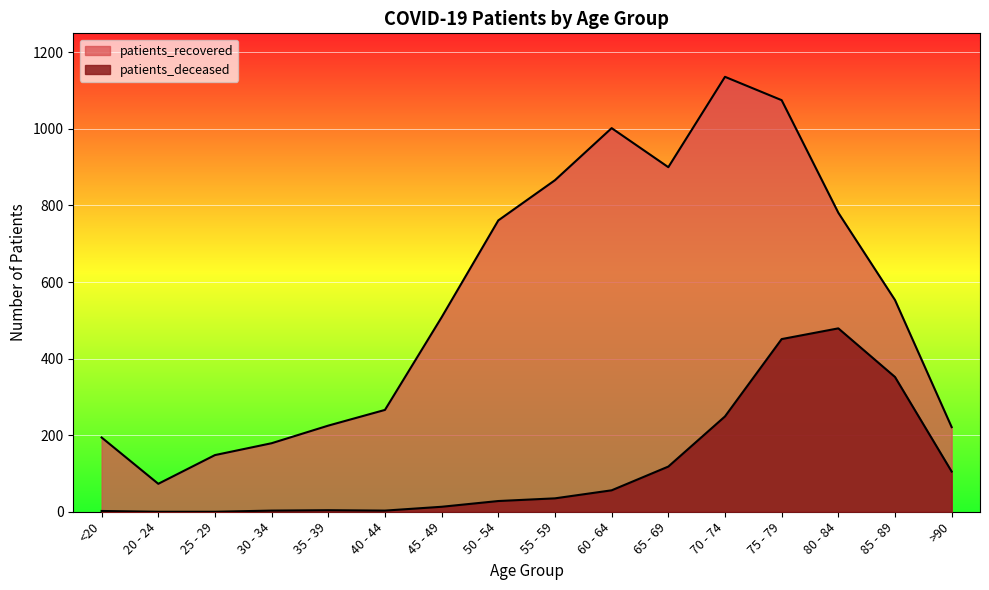

Reading left to right, transcribe all the data shown in this chart.

patients_deceased: 2	0	0	3	4	3	13	28	35	56	118	249	451	479	352	105
patients_recovered: 194	73	148	179	225	266	508	761	866	1002	900	1136	1075	781	553	221